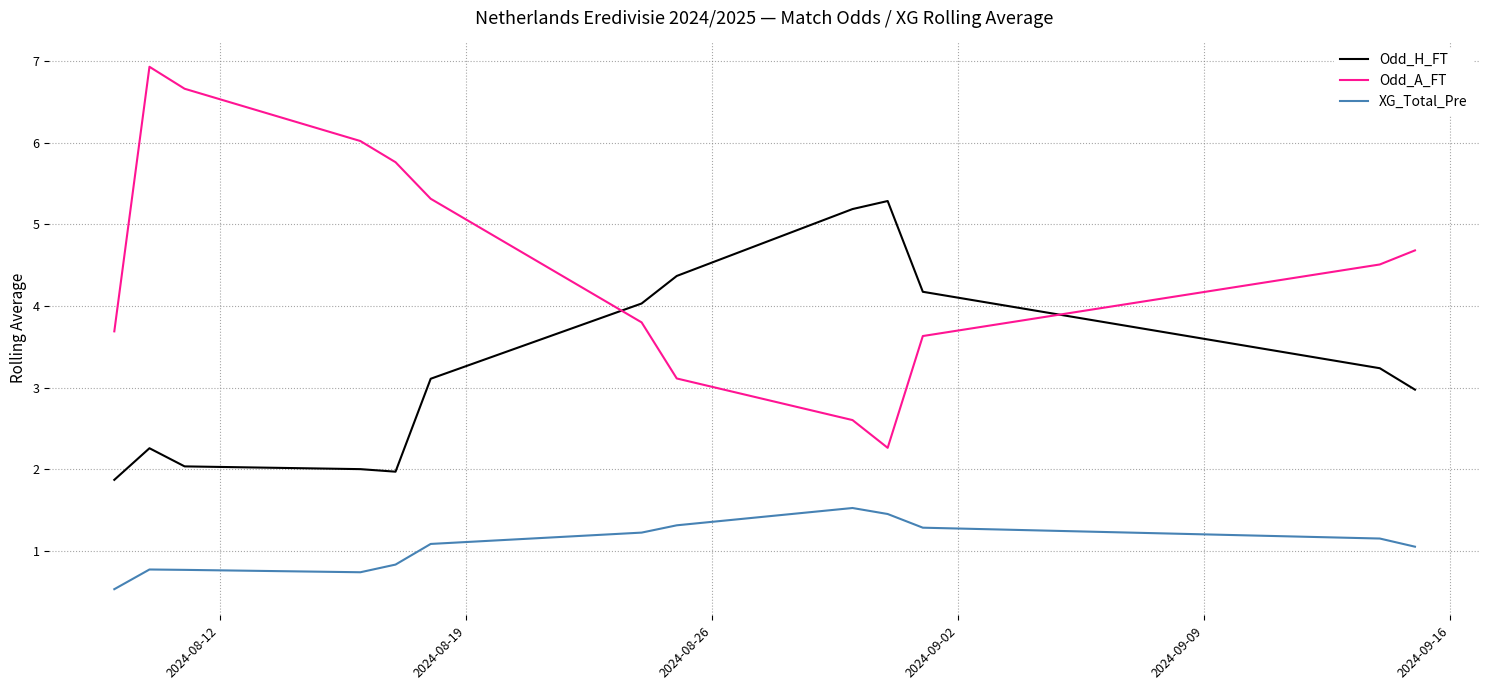

Which series has the largest total across all categories?

Odd_A_FT